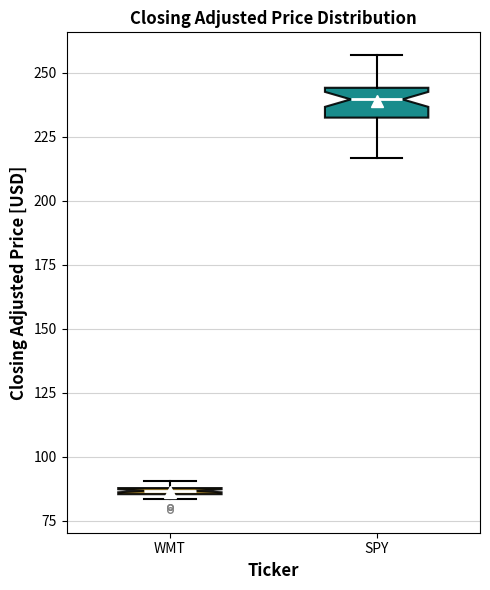

Where is the upper edge of the box for WMT on the y-axis? The values are not printed on the chart, so give them approximately, as read against the axis.

90